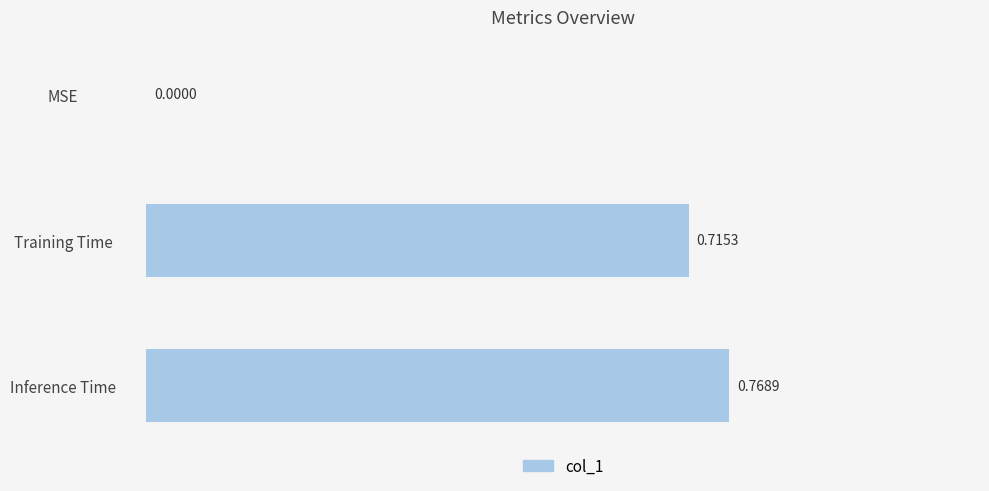

Does the chart contain stacked bars?

No